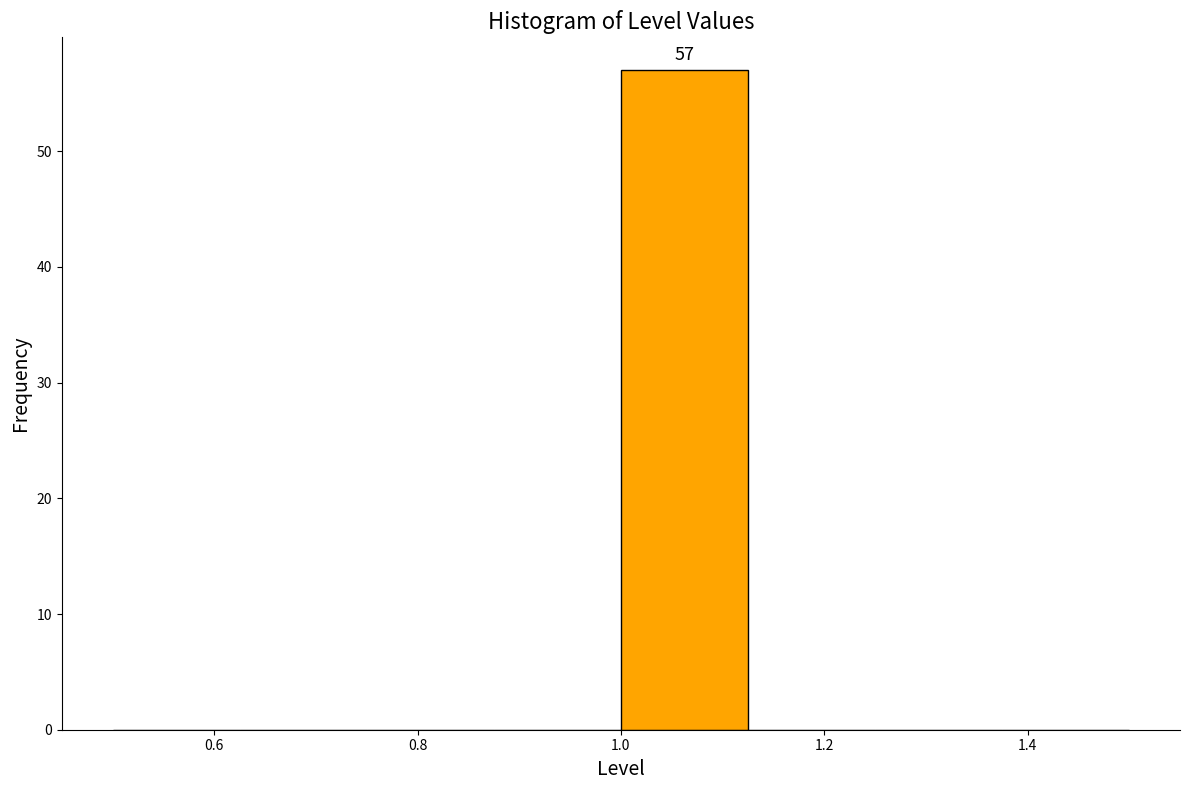

Which range on the x-axis has the tallest bar?

1.000 to 1.125